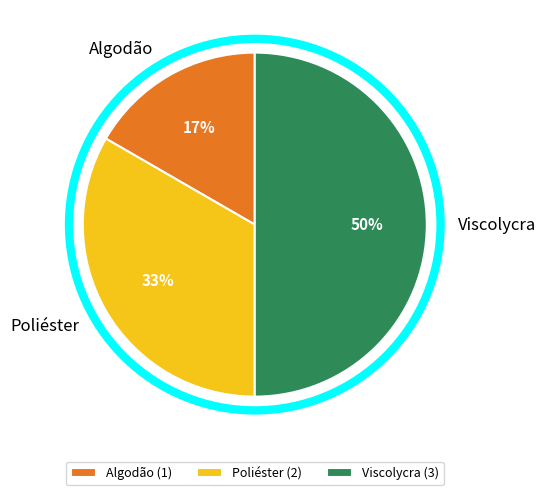

Which slice is the smallest?

Algodão